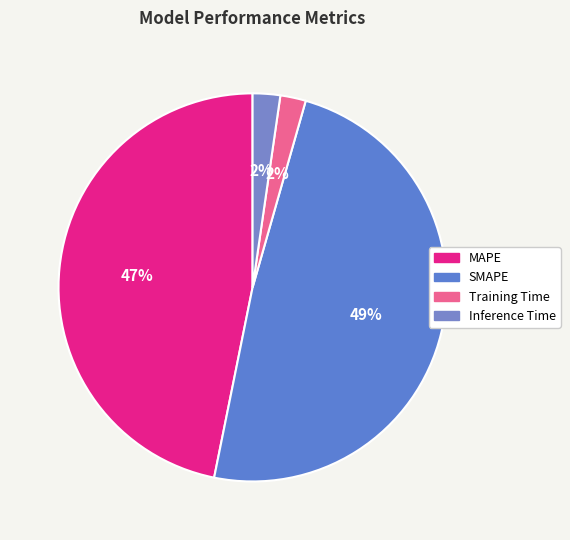

How many slices are in this pie chart?

4